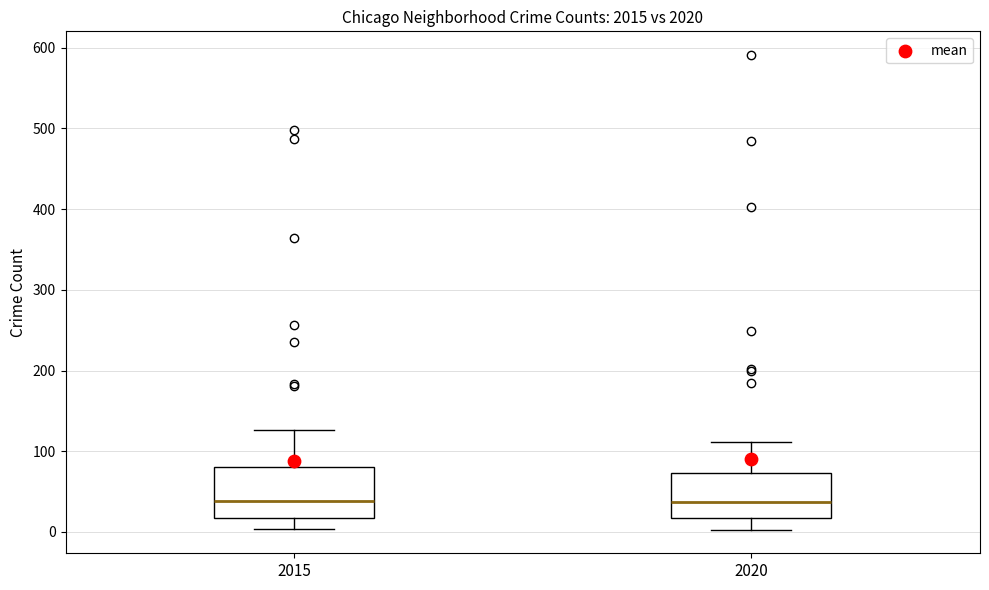

Reading left to right, read every box against the y-axis: the position of its median line, the range the box covers, and the ends of its whiskers. The values are not printed on the chart, so give them approximately, as read against the axis.

2015: median 40, box 20 to 80, whiskers 0 to 130
2020: median 40, box 20 to 70, whiskers 0 to 110